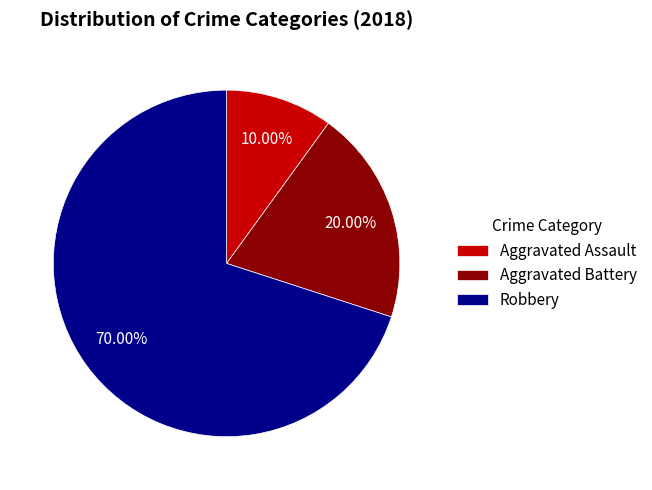

To the nearest percent, what is the difference between the Robbery and Aggravated Assault slice percentages?

60%